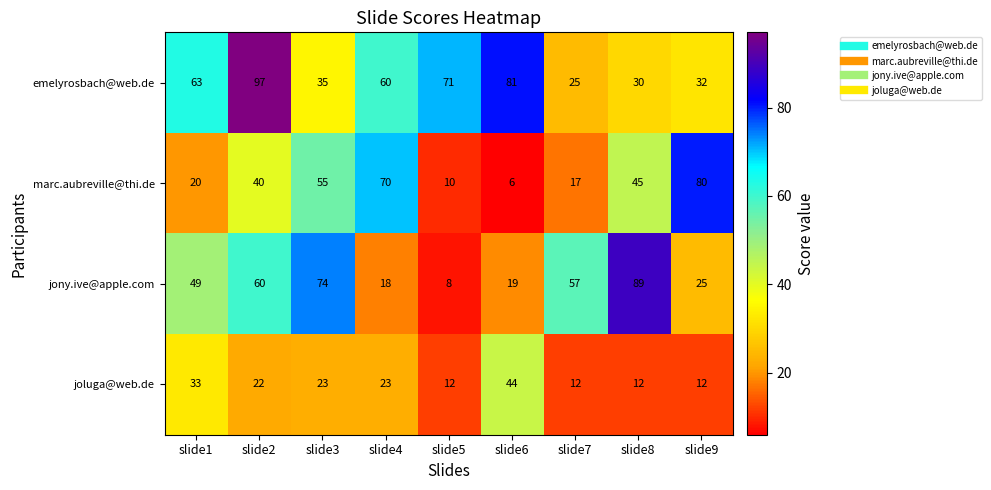

At how many categories does at least one series exceed 7?

9